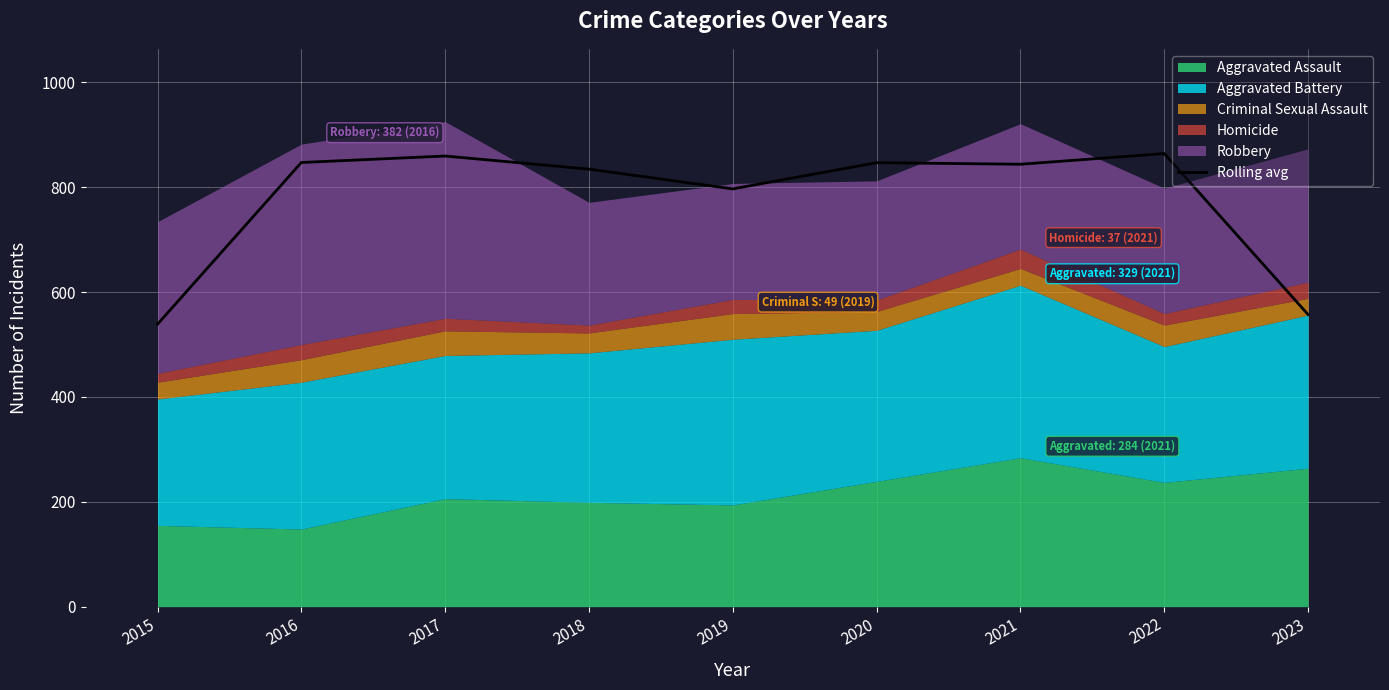

Is it true that Rolling avg equals 268.7 at 2019?

False